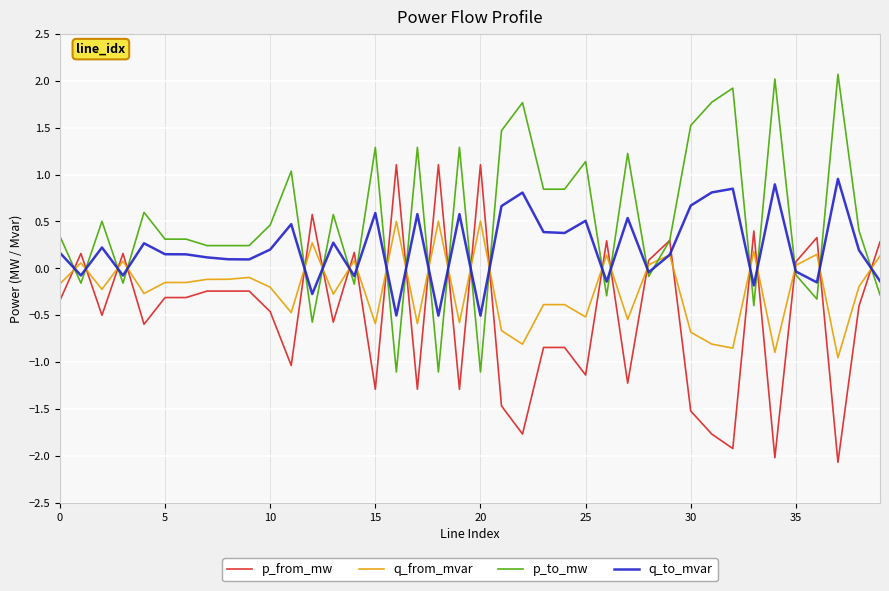

Which series has the largest total across all categories?

p_to_mw